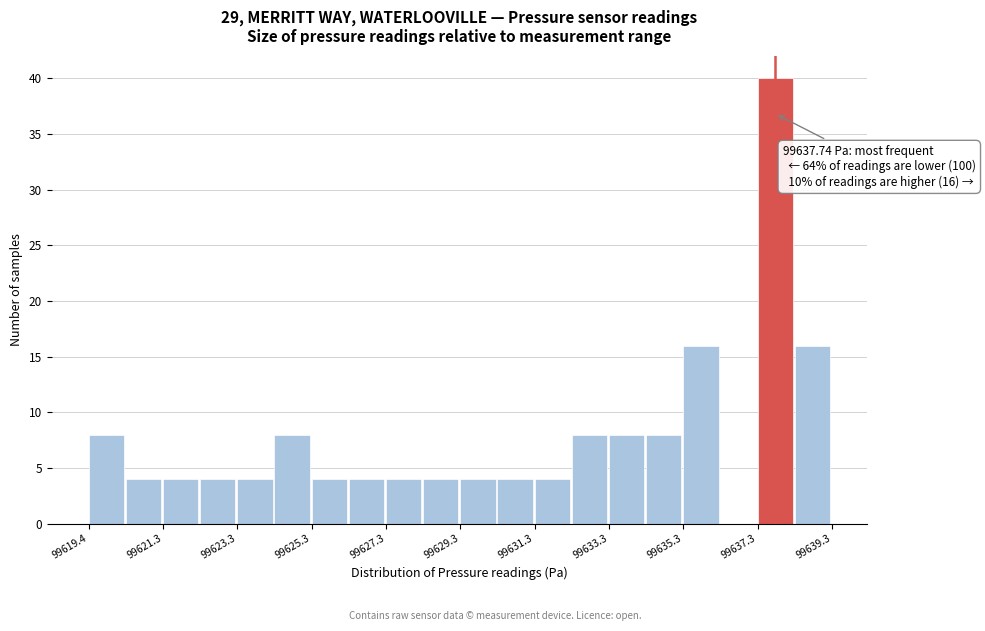

Which range on the x-axis has the tallest bar?

99637.2 to 99638.2